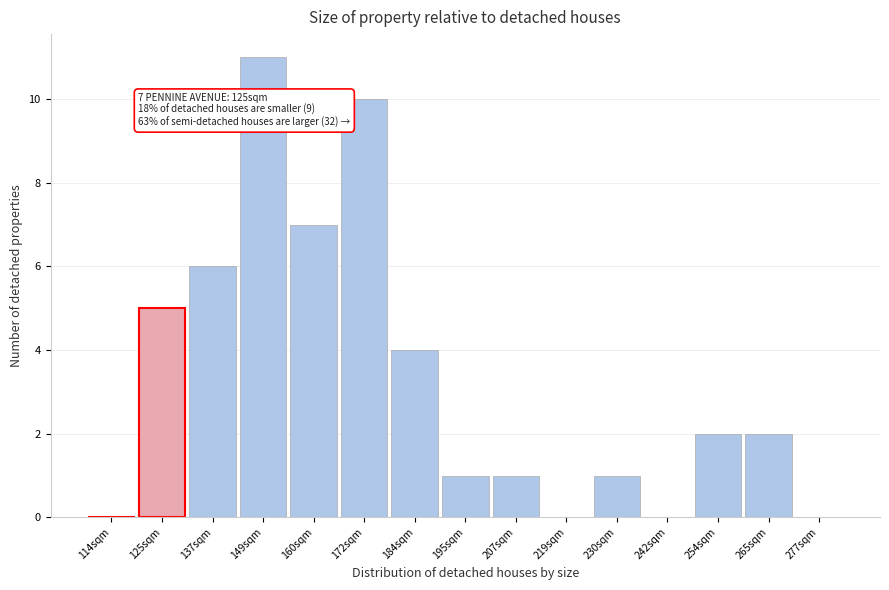

Reading left to right, extract all data points from this chart.

114sqm=0	125sqm=5	137sqm=6	149sqm=11	160sqm=7	172sqm=10	184sqm=4	195sqm=1	207sqm=1	219sqm=0	230sqm=1	242sqm=0	254sqm=2	265sqm=2	277sqm=0